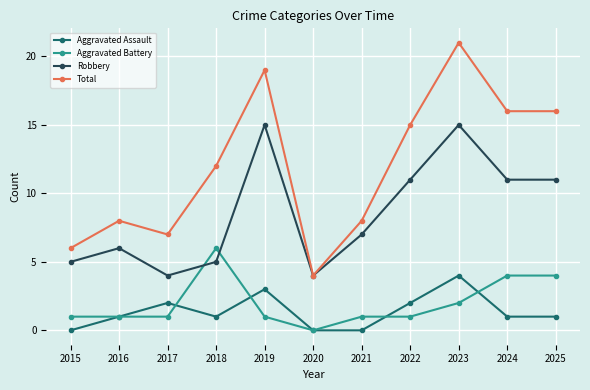

Which series has the largest range (max minus min)?

Total